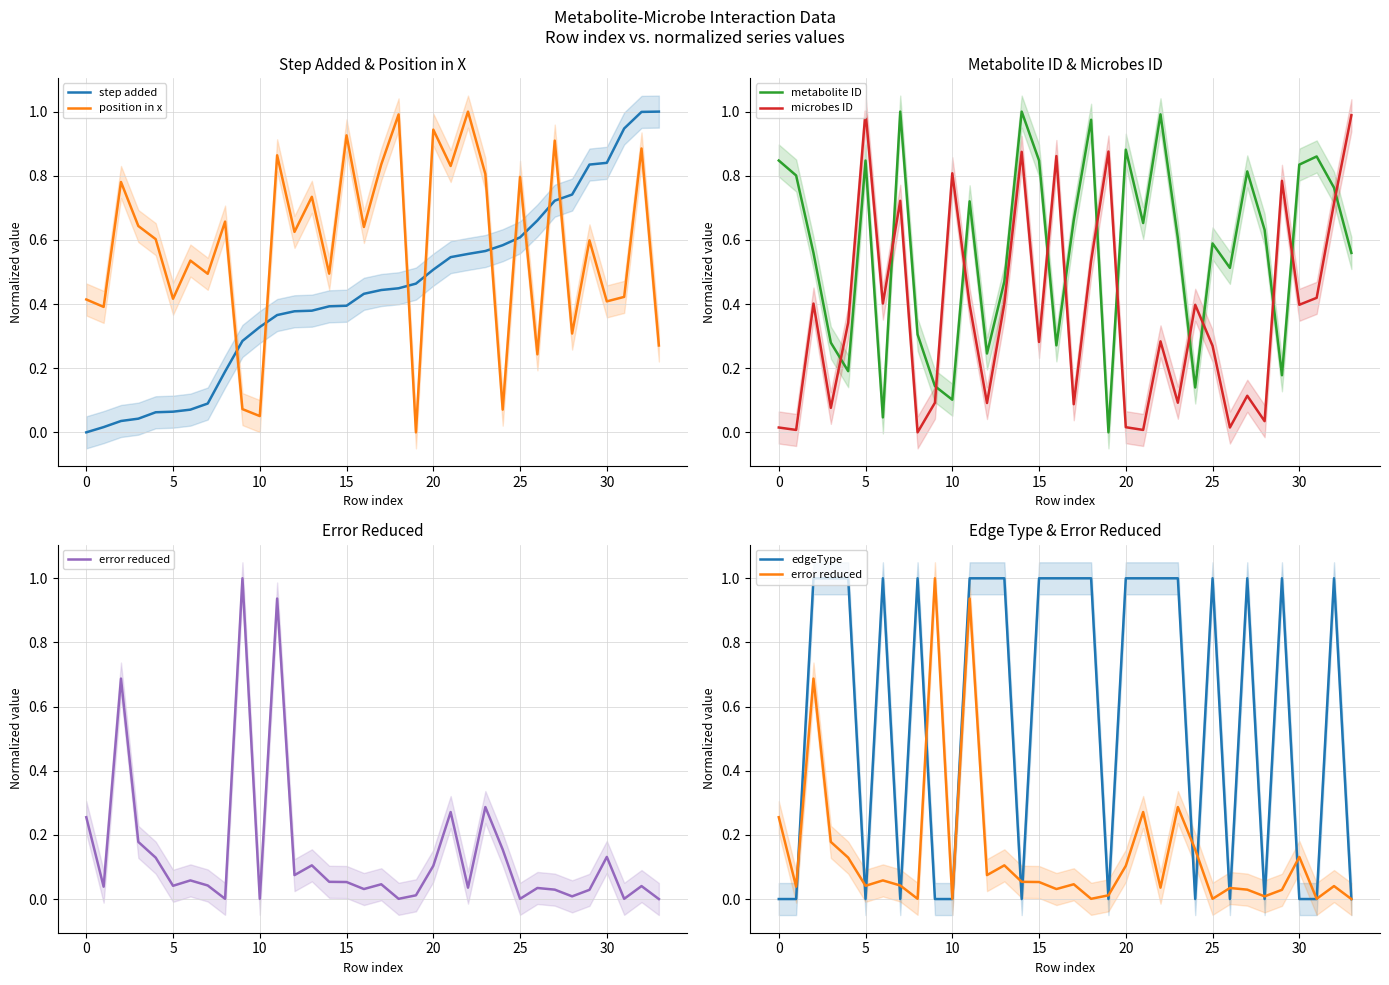

At which category is the sum across all series the highest?

32